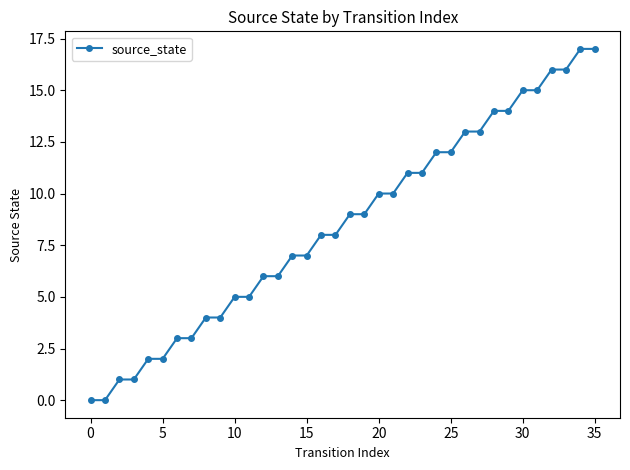

What is the sum of all values?

306